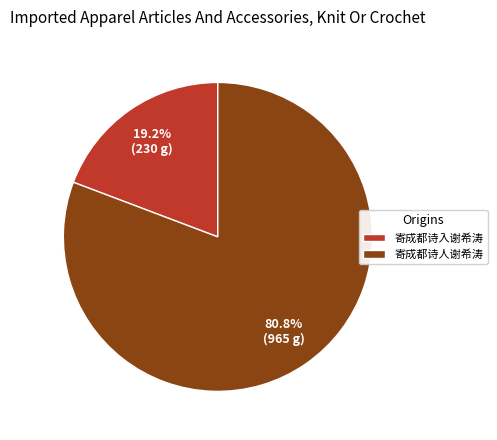

Which slice represents more than half of the pie?

寄成都诗人谢希涛